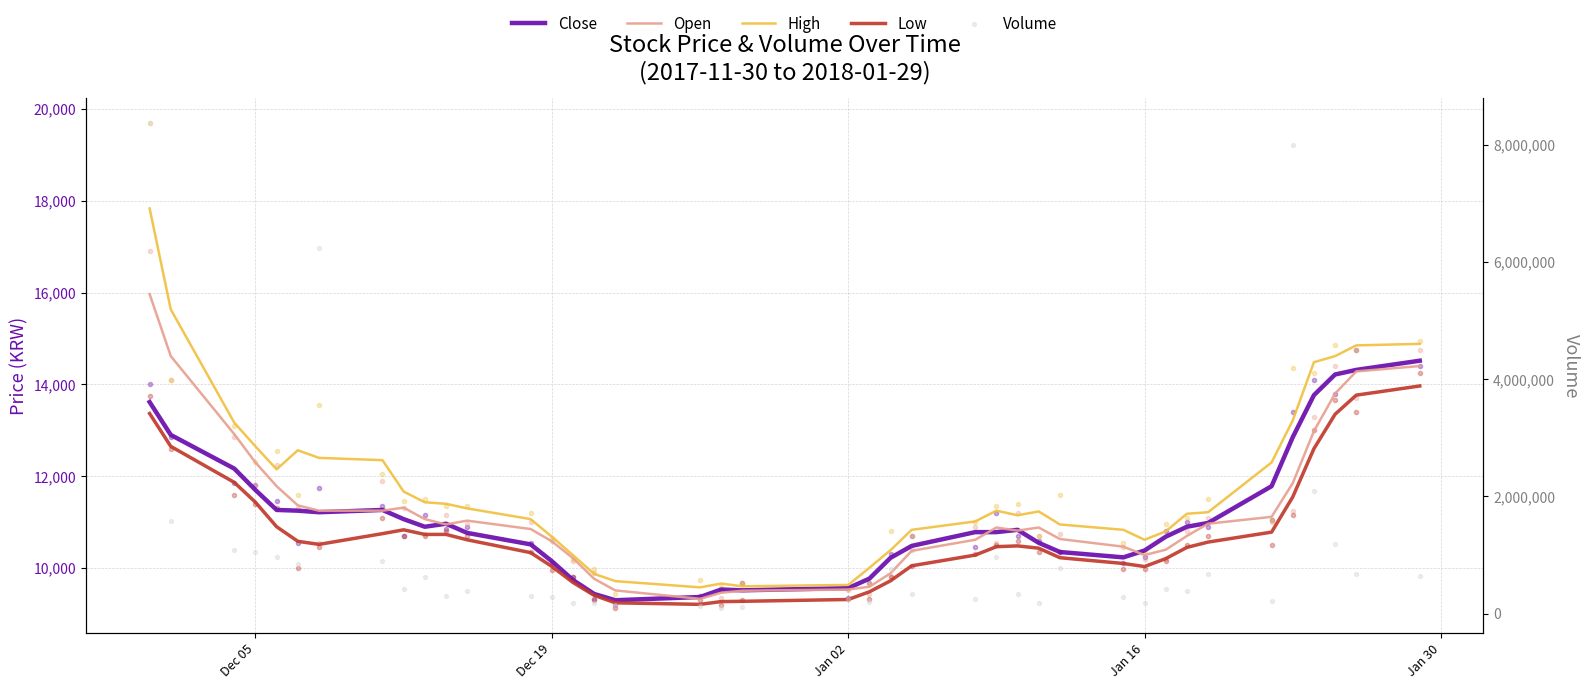

Which series contains the lowest Y value?

Low